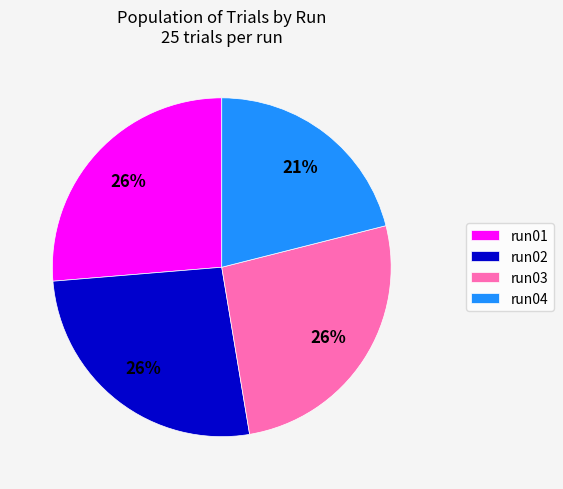

Approximately how many times larger is the value at run02 compared to run03?

1.0